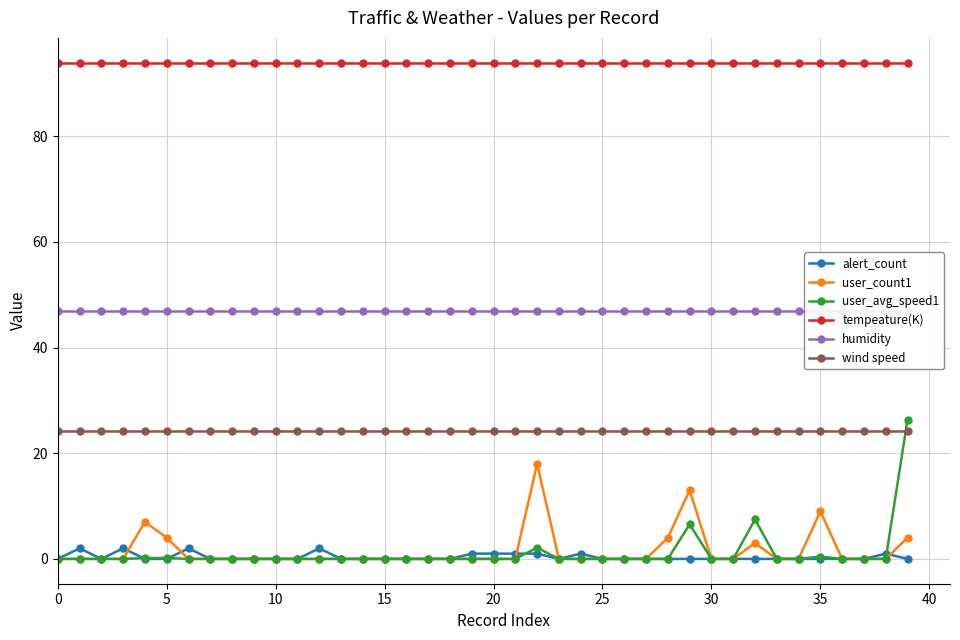

Which series changed the most between 18 and 29?

user_count1